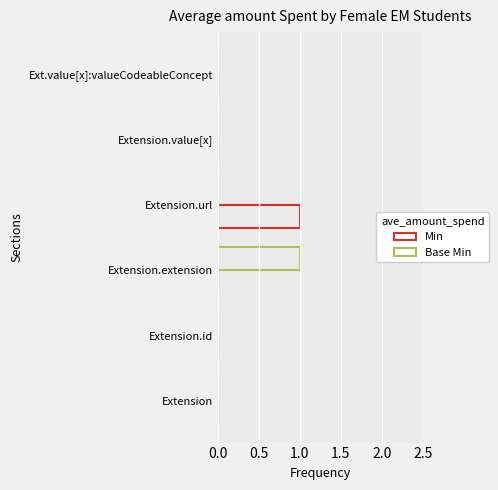

How many data points does each series have?

6